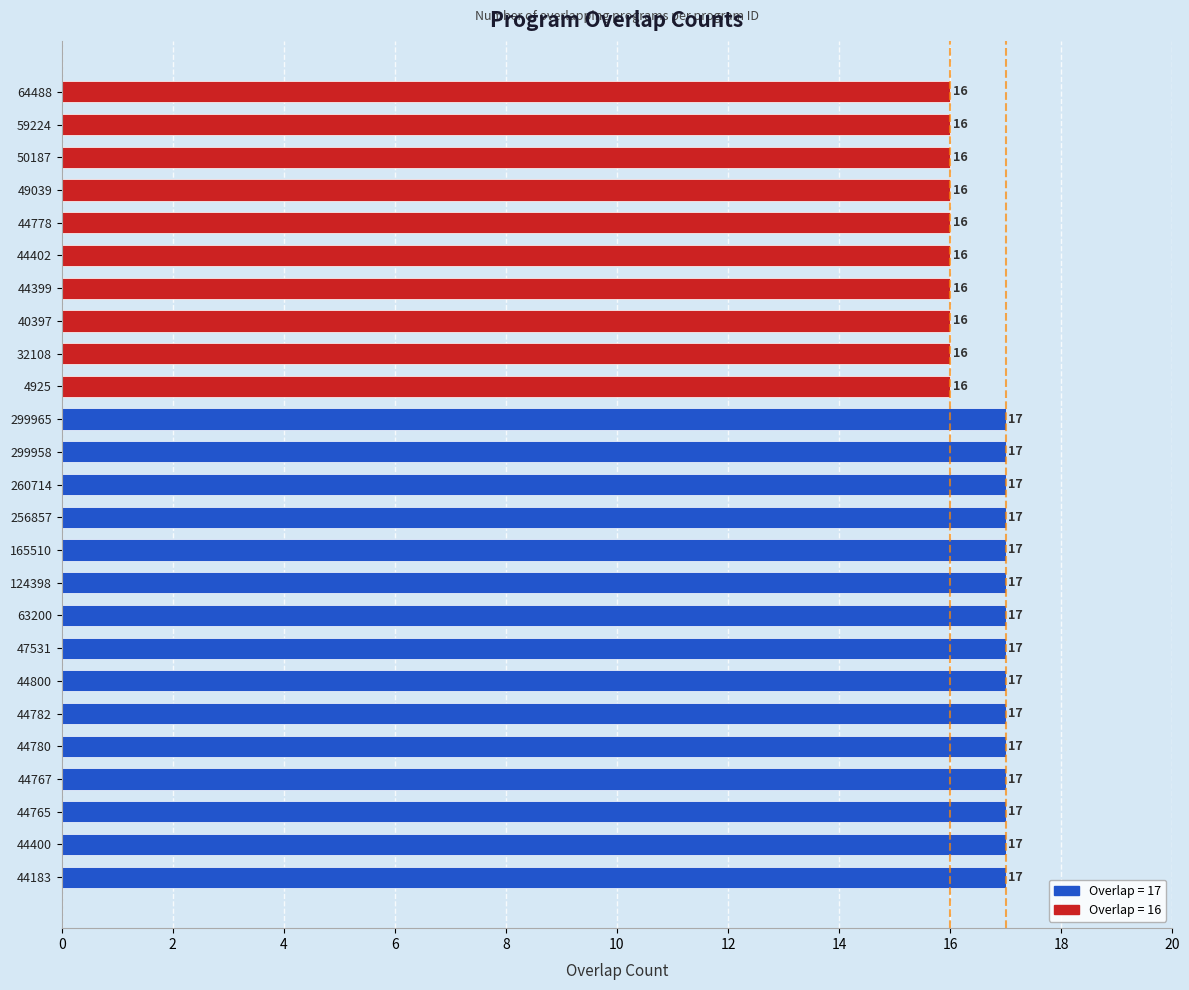

How many values are between 16 and 17?

25